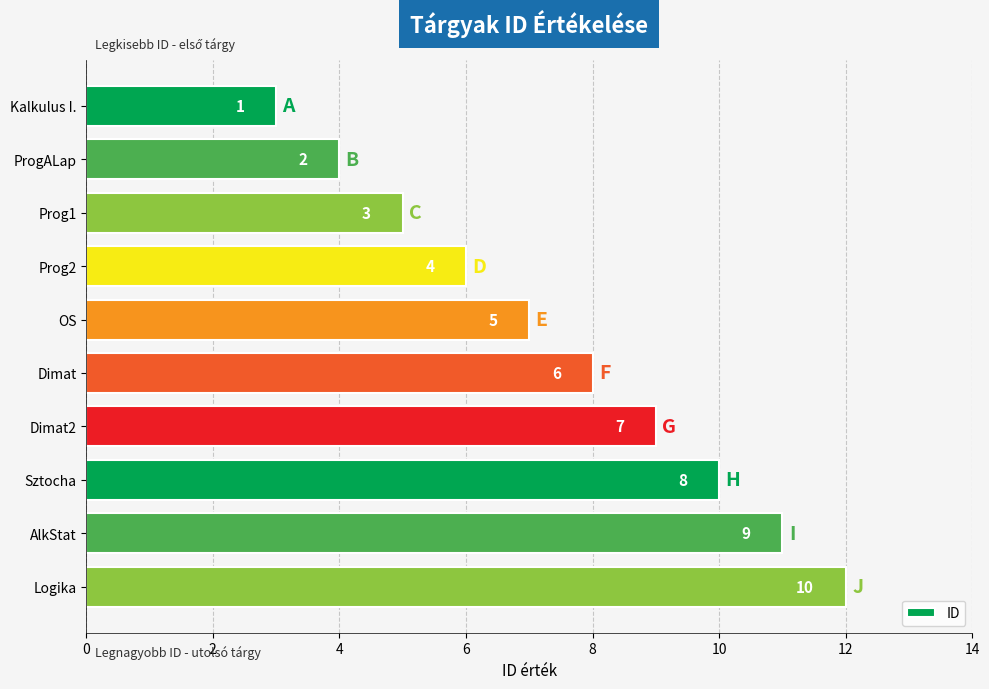

Rank the categories by value from highest to lowest.

Logika, AlkStat, Sztocha, Dimat2, Dimat, OS, Prog2, Prog1, ProgALap, Kalkulus I.